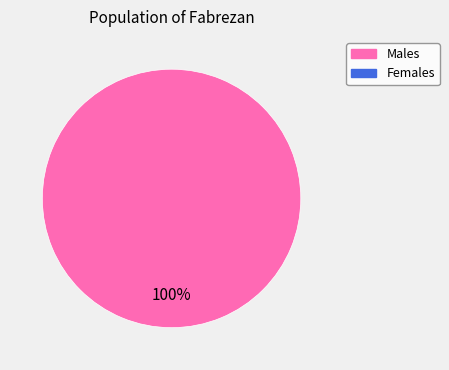

Is there any slice that represents more than half of the pie?

Yes